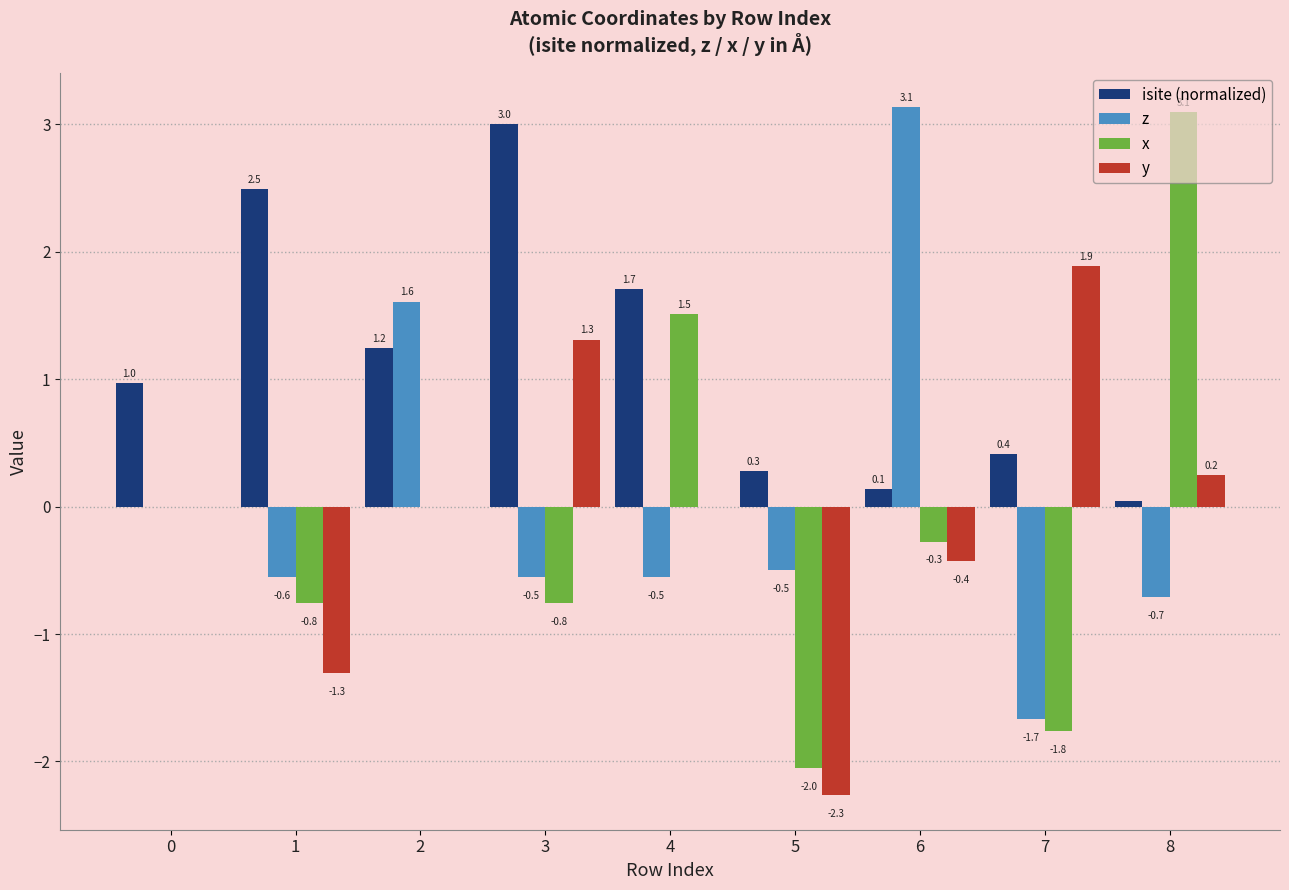

How many series are shown in this chart?

4